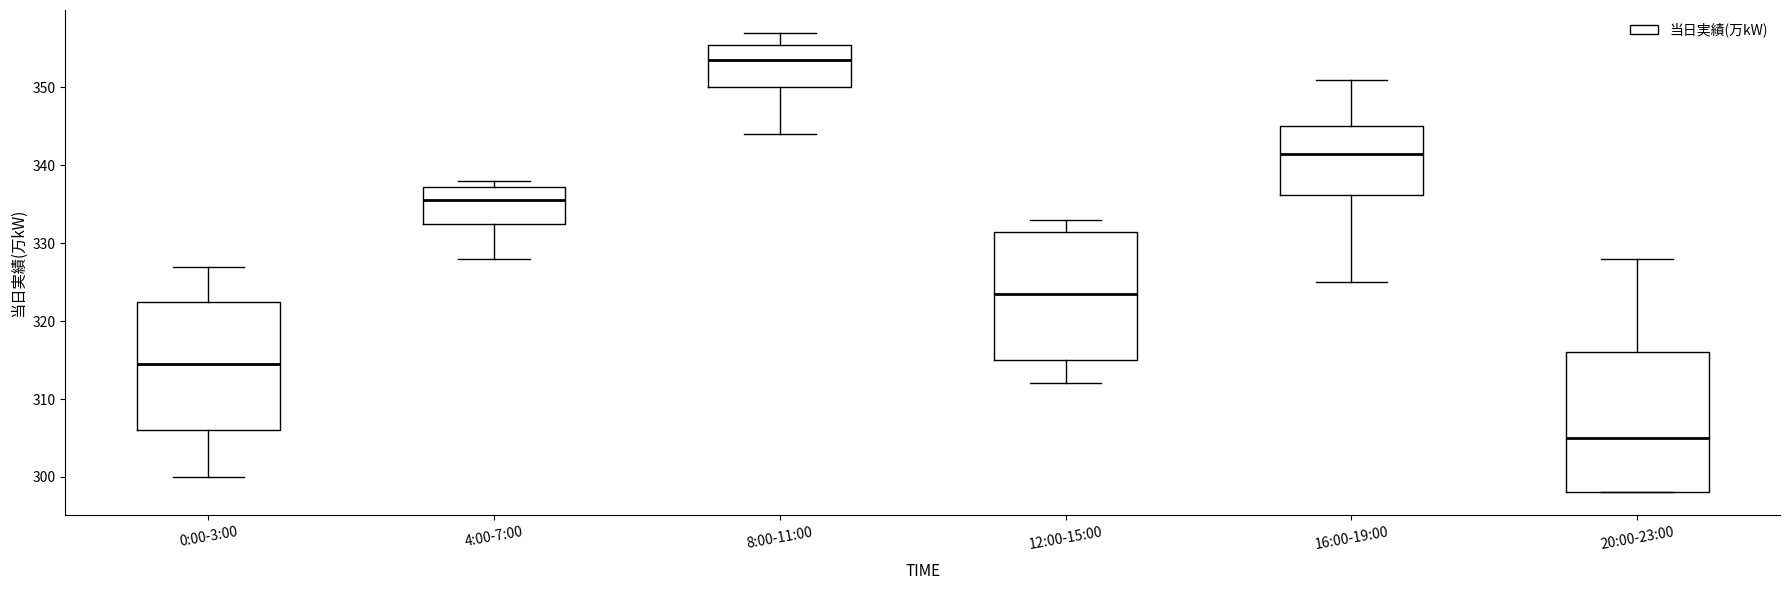

Reading left to right, read every box against the y-axis: the position of its median line, the range the box covers, and the ends of its whiskers. The values are not printed on the chart, so give them approximately, as read against the axis.

0:00-3:00: median 315, box 306 to 323, whiskers 300 to 327
4:00-7:00: median 336, box 333 to 337, whiskers 328 to 338
8:00-11:00: median 354, box 350 to 356, whiskers 344 to 357
12:00-15:00: median 324, box 315 to 332, whiskers 312 to 333
16:00-19:00: median 342, box 336 to 345, whiskers 325 to 351
20:00-23:00: median 305, box 298 to 316, whiskers 298 to 328